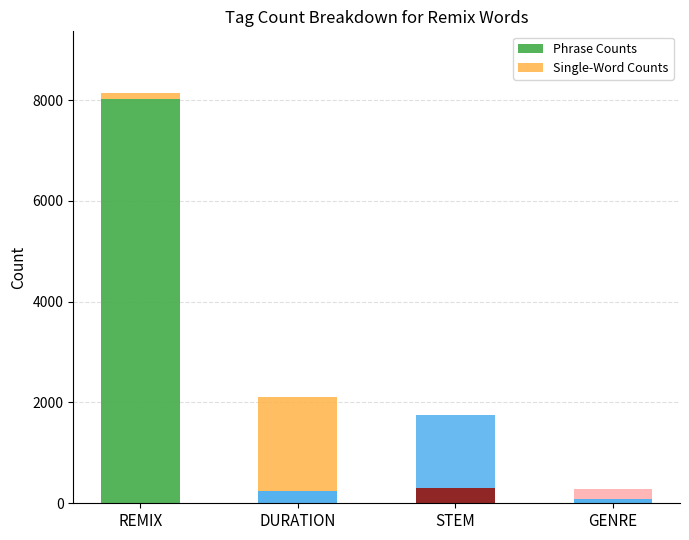

What is the sum of all Phrase Counts values?

8656